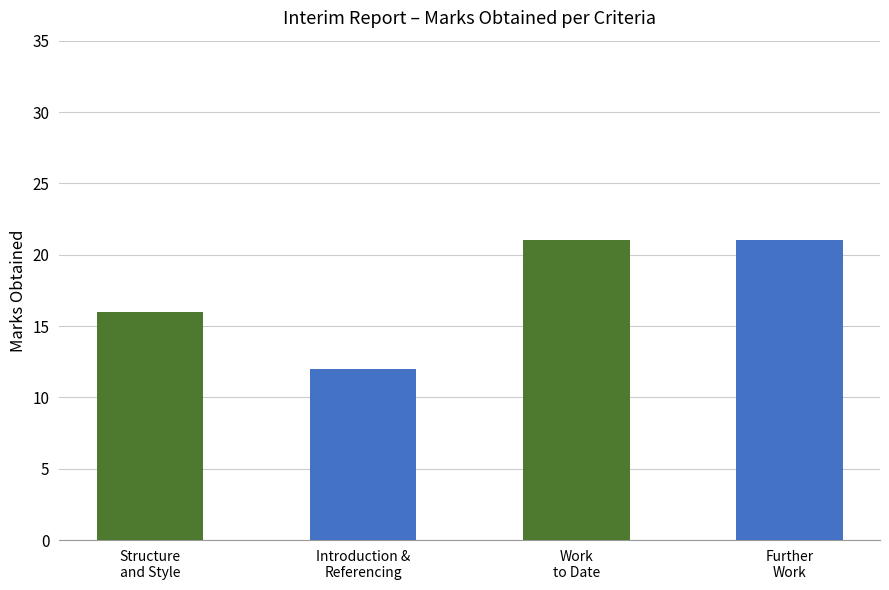

Reading right to left, what are all the values shown in this chart?

21	21	12	16